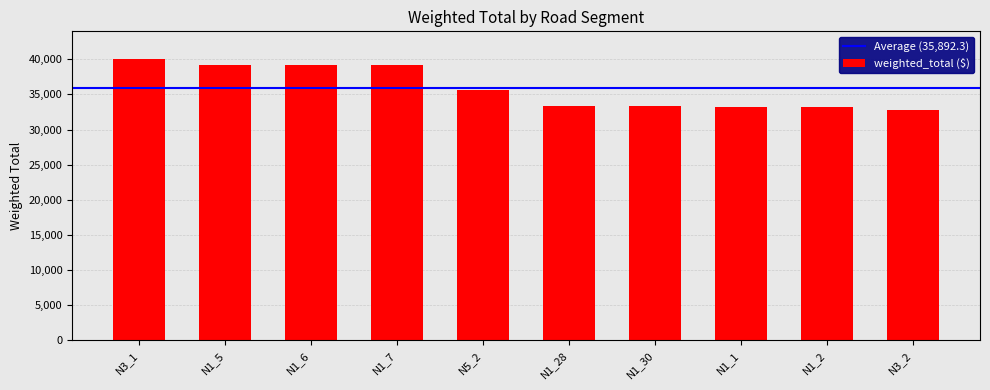

What position from the left is N5_2?

5